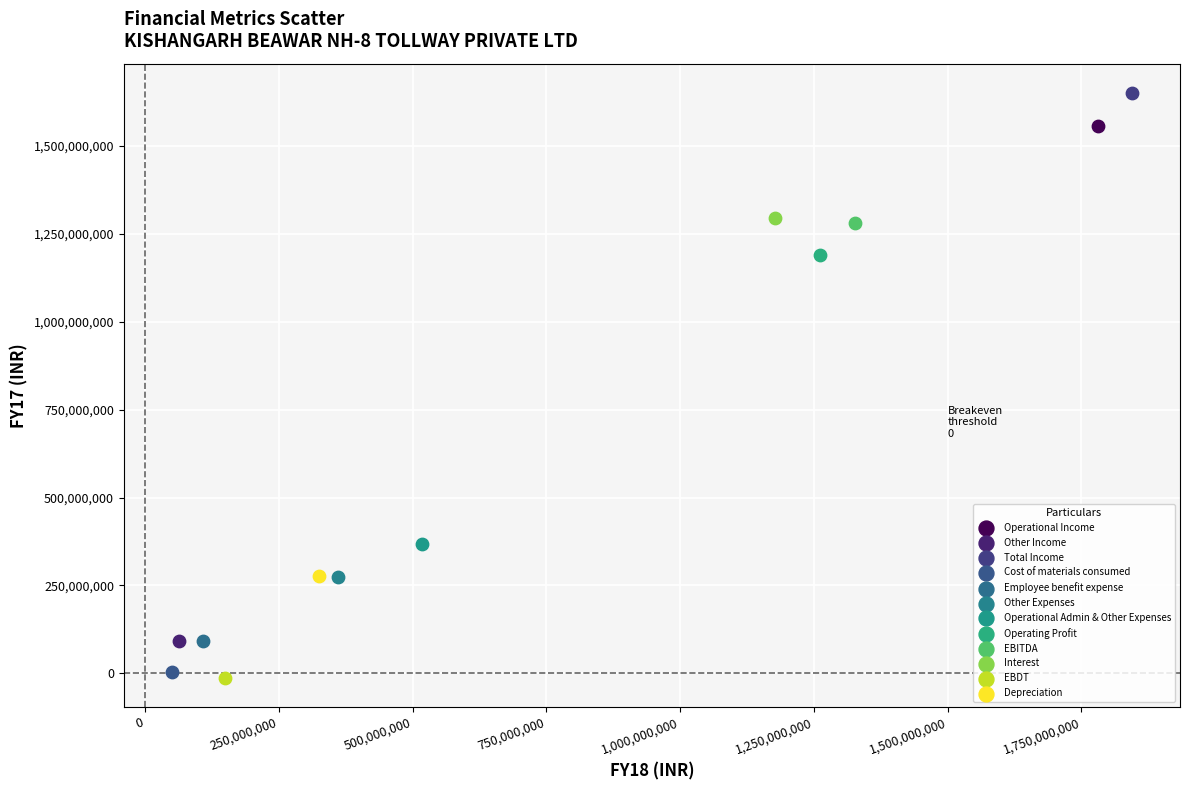

What are all the series names shown in the legend?

Operational Income, Other Income, Total Income, Cost of materials consumed, Employee benefit expense, Other Expenses, Operational Admin & Other Expenses, Operating Profit, EBITDA, Interest, EBDT, Depreciation